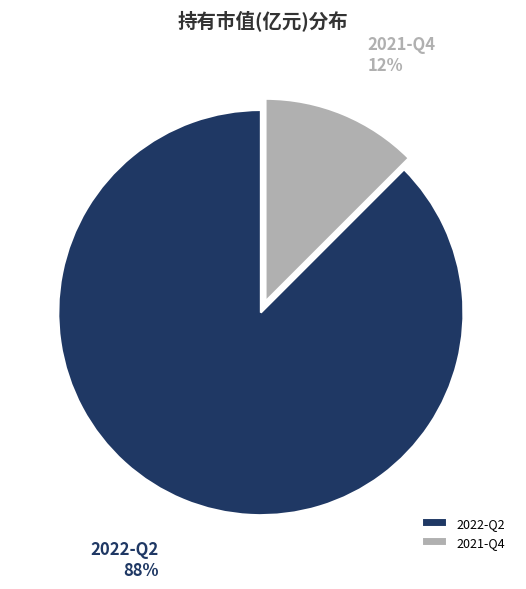

True or false: 2022-Q2 accounts for 88% of the total.

True